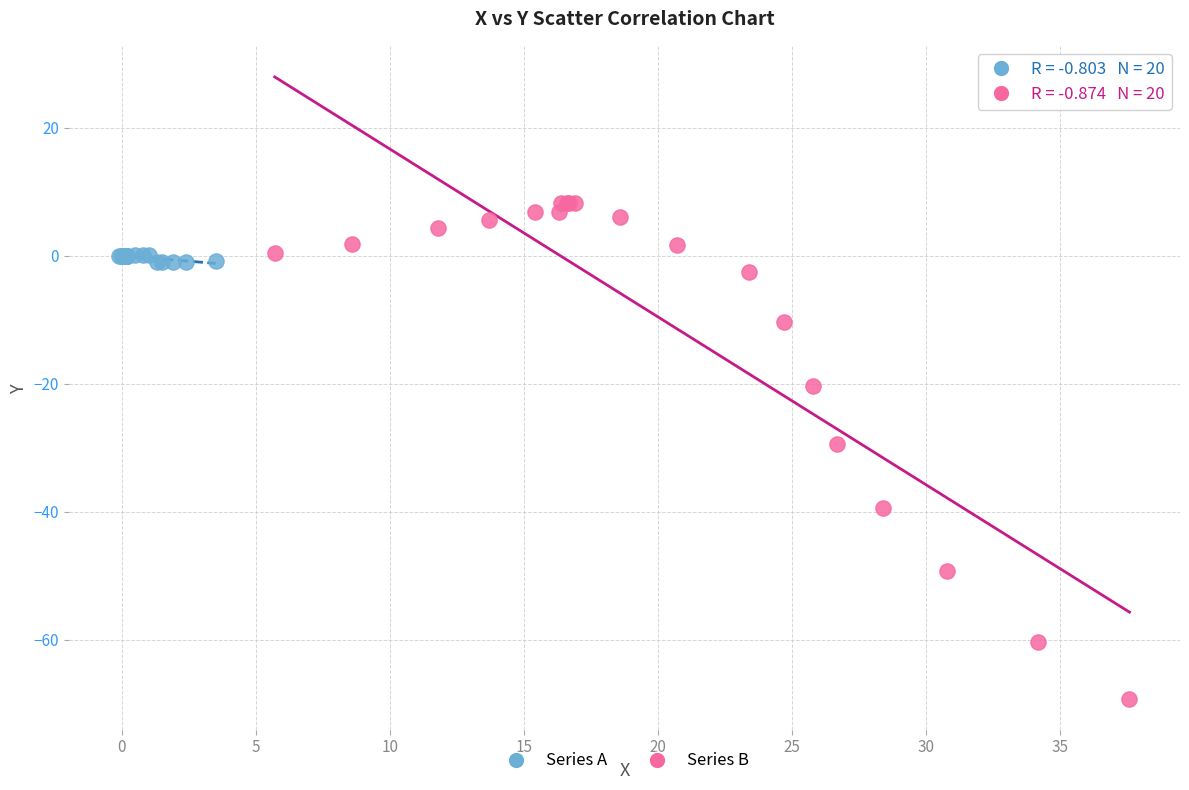

Which series has the widest spread of Y values?

Series B